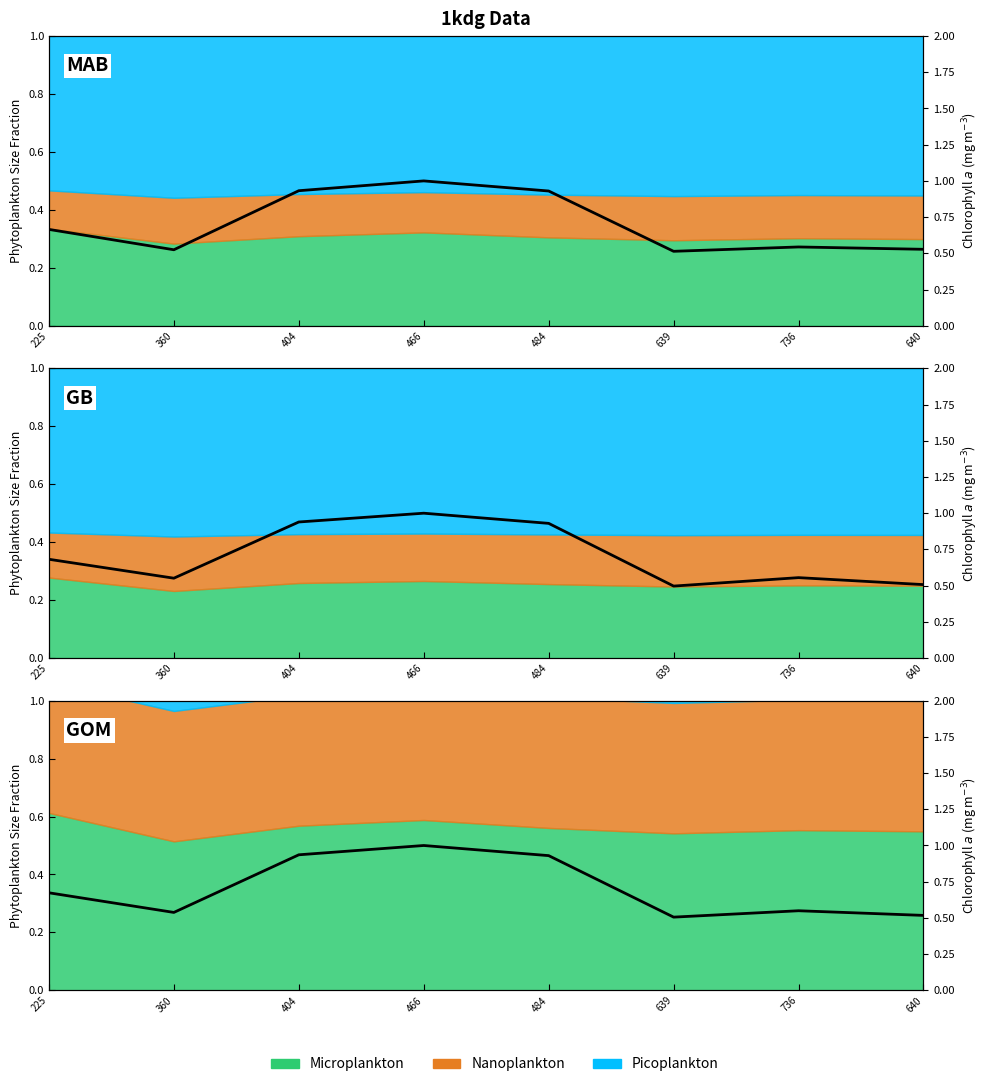

List the labels in order of value, smallest first.

639, 640, 360, 736, 225, 484, 404, 466